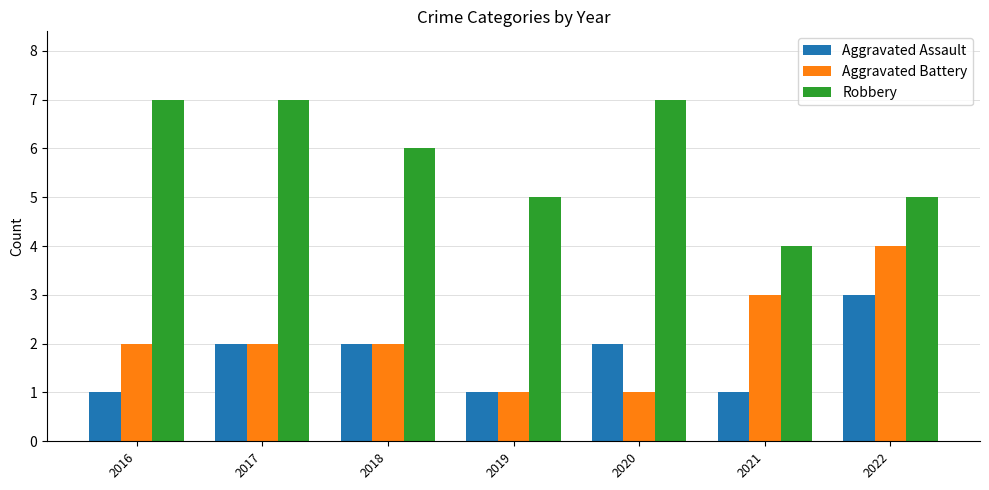

Count the Aggravated Battery values in the range 1 to 3.

6